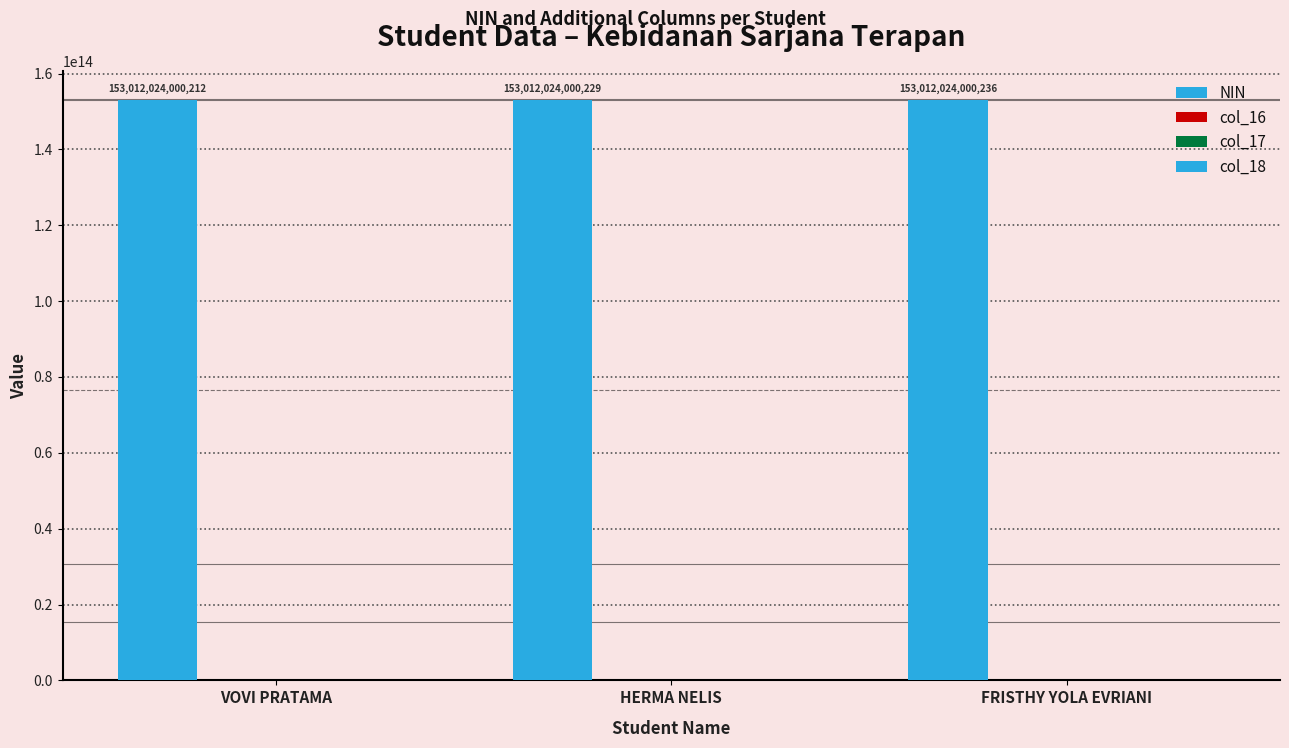

How many data points does each series have?

3